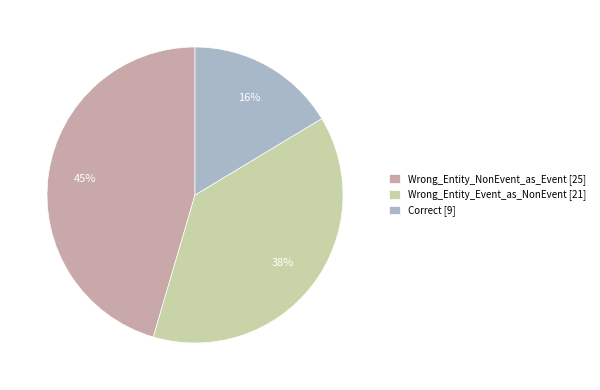

How many segments does this pie chart have?

3